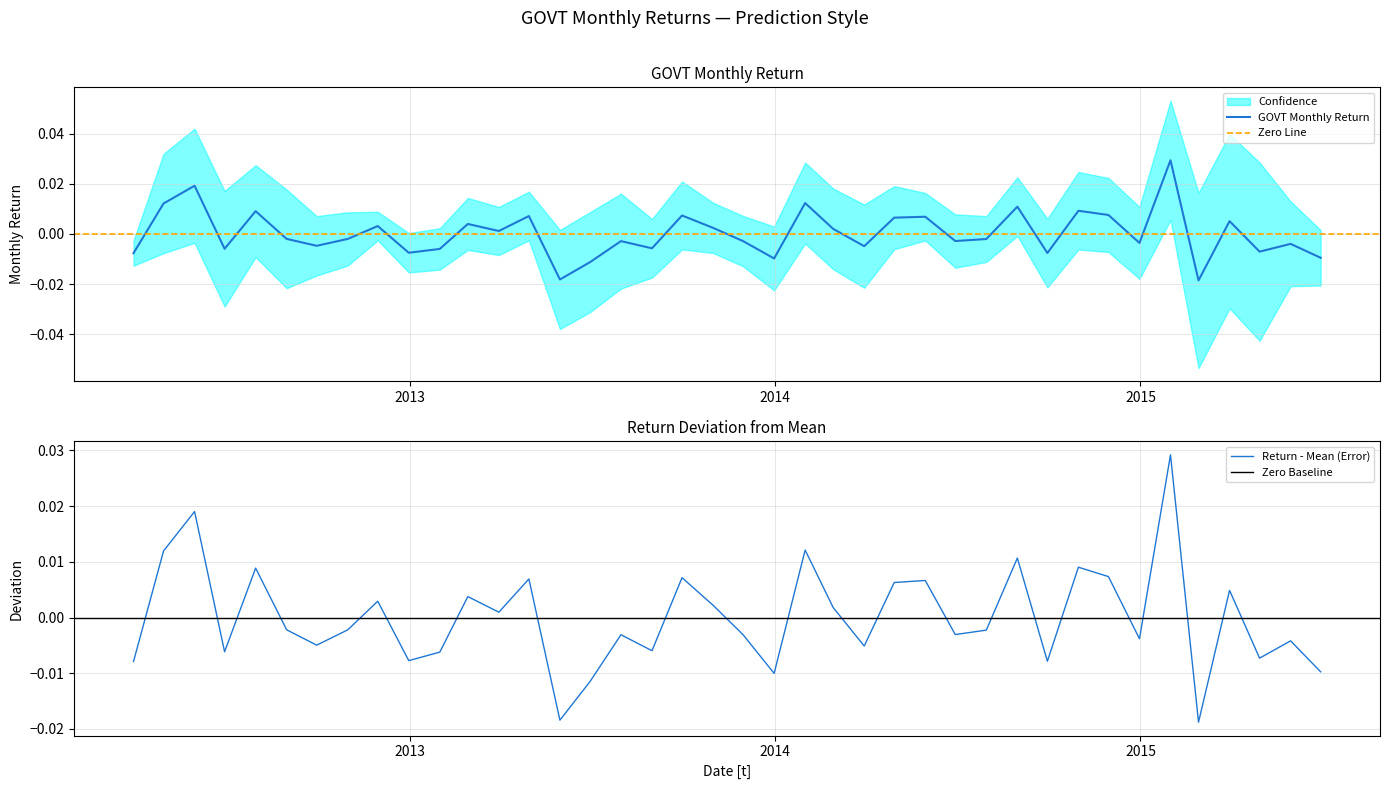

How many interior local peaks (higher than both neighbors) does the data have?

14